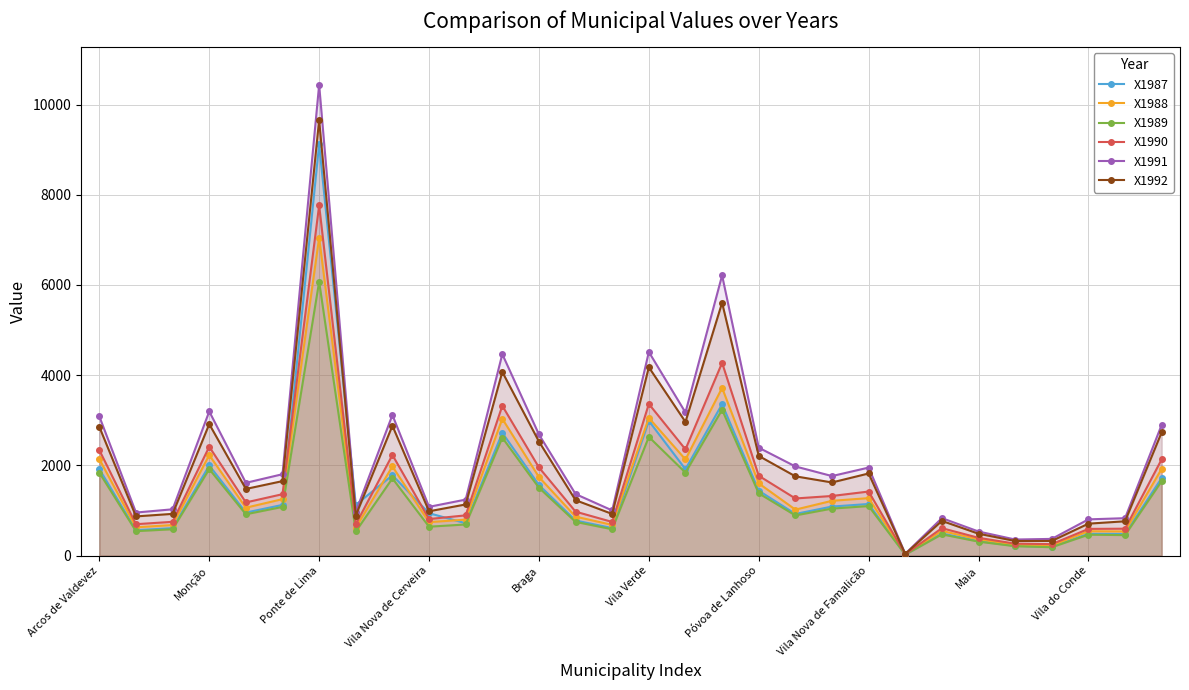

What is the difference between the maximum and minimum values in the X1988 series?

7021.4